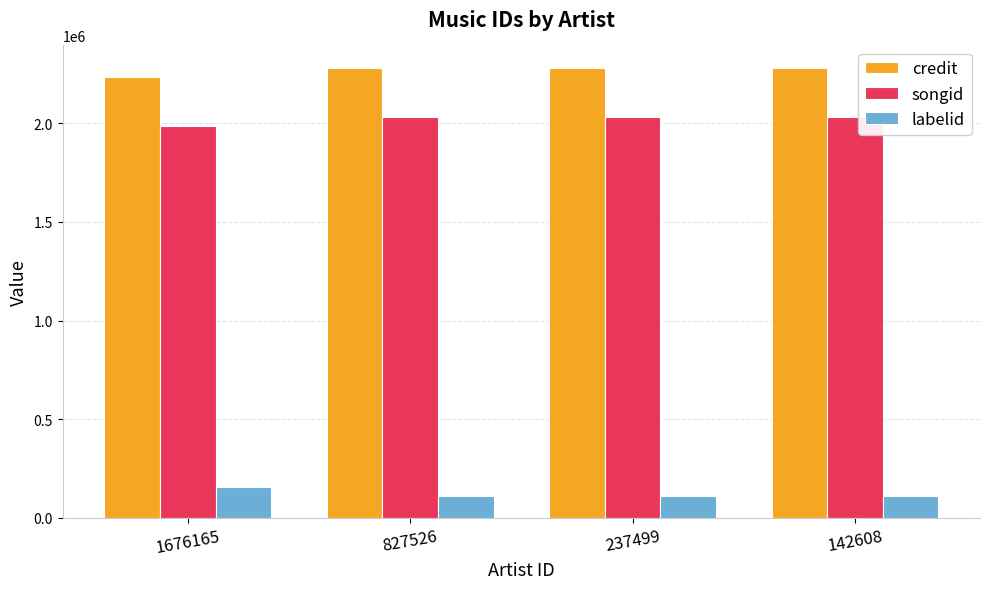

The songid series shows 501315 at 237499. True or false?

False